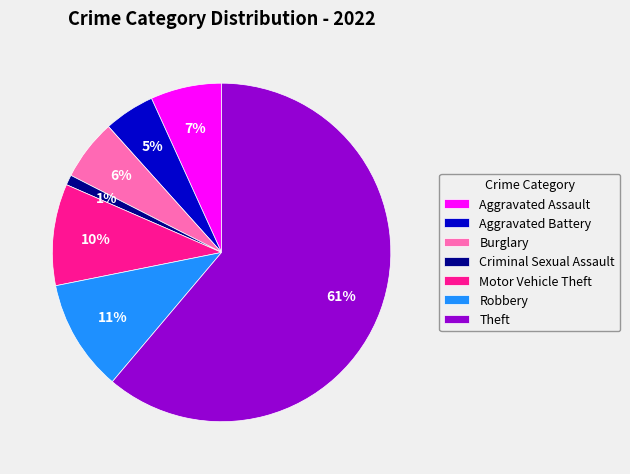

The Theft slice represents 61% of the pie. True or false?

True